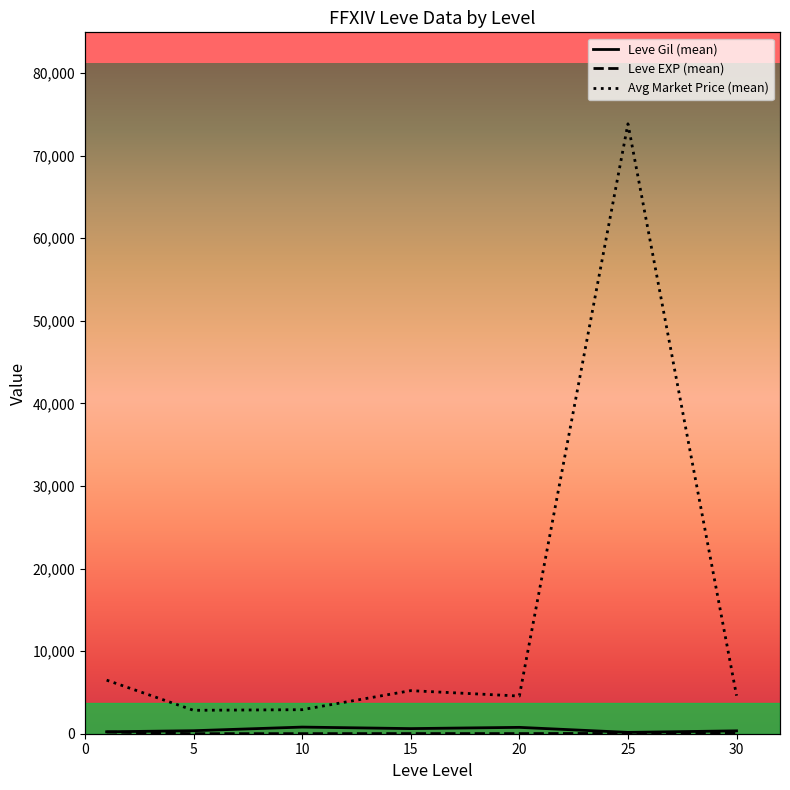

True or false: Leve EXP (mean) and Avg Market Price (mean) cross at least once.

False